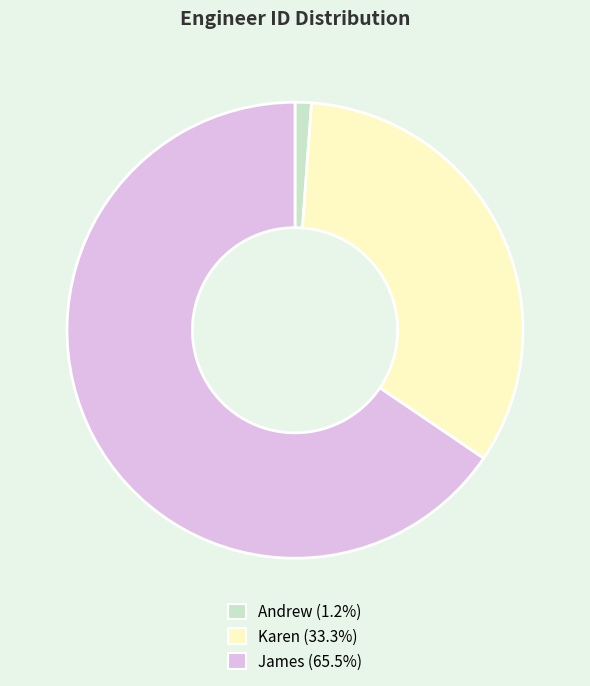

Is the sum of Andrew and James greater than half?

Yes